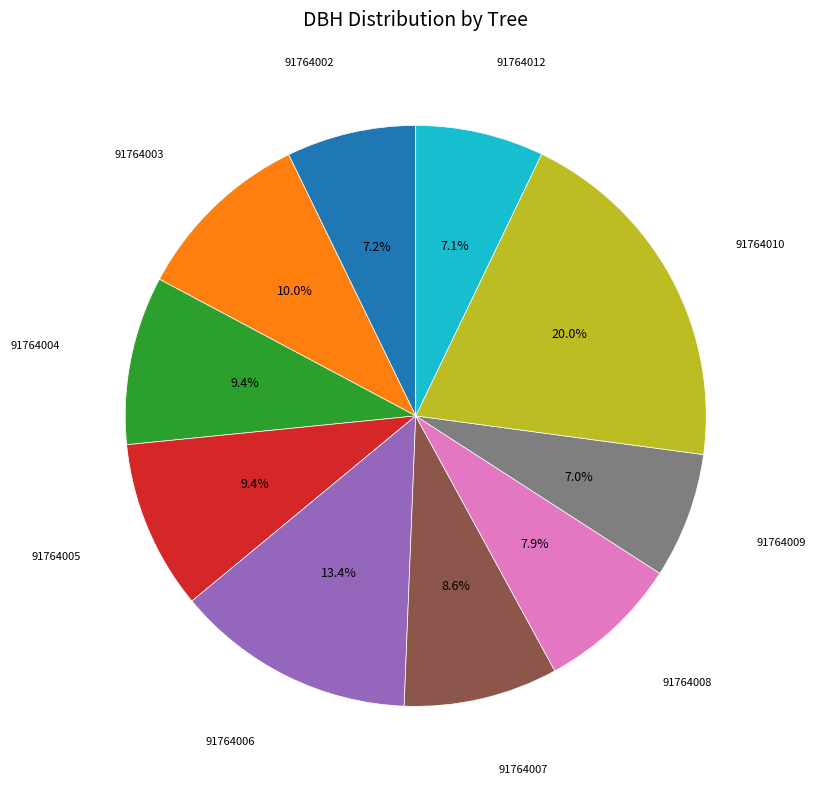

Is there any slice that represents more than half of the pie?

No